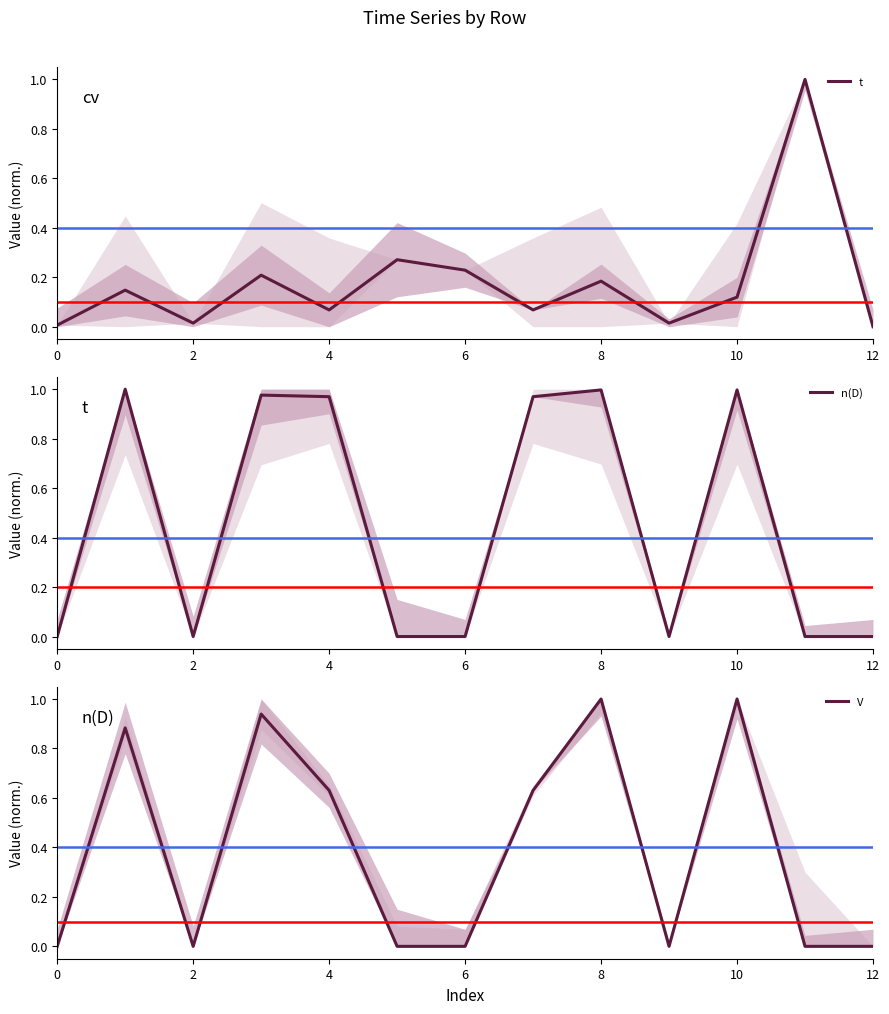

How many times do t and n(D) cross each other?

8